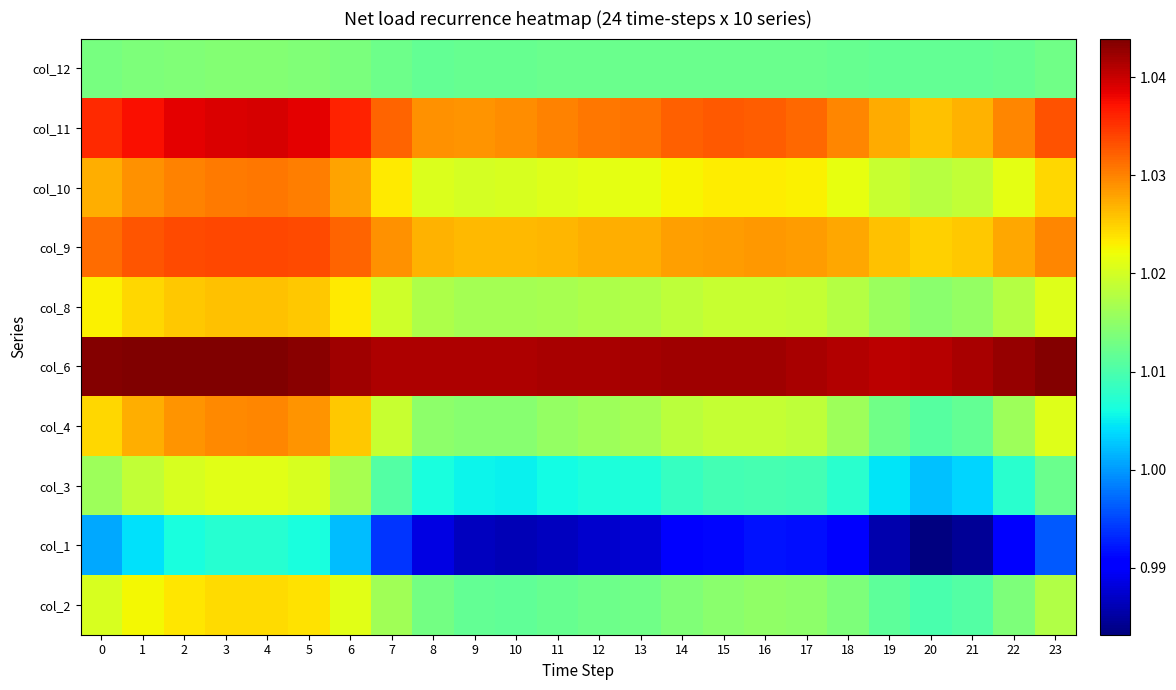

Reading left to right, transcribe all the data shown in this chart.

col_2: 0=1.0	1=1.0	2=1.0	3=1.0	4=1.0	5=1.0	6=1.0	7=1.0	8=1.0	9=1.0	10=1.0	11=1.0	12=1.0	13=1.0	14=1.0	15=1.0	16=1.0	17=1.0	18=1.0	19=1.0	20=1.0	21=1.0	22=1.0	23=1.0
col_1: 0=1.0	1=1.0	2=1.0	3=1.0	4=1.0	5=1.0	6=1.0	7=1.0	8=1.0	9=1.0	10=1.0	11=1.0	12=1.0	13=1.0	14=1.0	15=1.0	16=1.0	17=1.0	18=1.0	19=1.0	20=1.0	21=1.0	22=1.0	23=1.0
col_3: 0=1.0	1=1.0	2=1.0	3=1.0	4=1.0	5=1.0	6=1.0	7=1.0	8=1.0	9=1.0	10=1.0	11=1.0	12=1.0	13=1.0	14=1.0	15=1.0	16=1.0	17=1.0	18=1.0	19=1.0	20=1.0	21=1.0	22=1.0	23=1.0
col_4: 0=1.0	1=1.0	2=1.0	3=1.0	4=1.0	5=1.0	6=1.0	7=1.0	8=1.0	9=1.0	10=1.0	11=1.0	12=1.0	13=1.0	14=1.0	15=1.0	16=1.0	17=1.0	18=1.0	19=1.0	20=1.0	21=1.0	22=1.0	23=1.0
col_6: 0=1.0	1=1.0	2=1.0	3=1.0	4=1.0	5=1.0	6=1.0	7=1.0	8=1.0	9=1.0	10=1.0	11=1.0	12=1.0	13=1.0	14=1.0	15=1.0	16=1.0	17=1.0	18=1.0	19=1.0	20=1.0	21=1.0	22=1.0	23=1.0
col_8: 0=1.0	1=1.0	2=1.0	3=1.0	4=1.0	5=1.0	6=1.0	7=1.0	8=1.0	9=1.0	10=1.0	11=1.0	12=1.0	13=1.0	14=1.0	15=1.0	16=1.0	17=1.0	18=1.0	19=1.0	20=1.0	21=1.0	22=1.0	23=1.0
col_9: 0=1.0	1=1.0	2=1.0	3=1.0	4=1.0	5=1.0	6=1.0	7=1.0	8=1.0	9=1.0	10=1.0	11=1.0	12=1.0	13=1.0	14=1.0	15=1.0	16=1.0	17=1.0	18=1.0	19=1.0	20=1.0	21=1.0	22=1.0	23=1.0
col_10: 0=1.0	1=1.0	2=1.0	3=1.0	4=1.0	5=1.0	6=1.0	7=1.0	8=1.0	9=1.0	10=1.0	11=1.0	12=1.0	13=1.0	14=1.0	15=1.0	16=1.0	17=1.0	18=1.0	19=1.0	20=1.0	21=1.0	22=1.0	23=1.0
col_11: 0=1.0	1=1.0	2=1.0	3=1.0	4=1.0	5=1.0	6=1.0	7=1.0	8=1.0	9=1.0	10=1.0	11=1.0	12=1.0	13=1.0	14=1.0	15=1.0	16=1.0	17=1.0	18=1.0	19=1.0	20=1.0	21=1.0	22=1.0	23=1.0
col_12: 0=1.0	1=1.0	2=1.0	3=1.0	4=1.0	5=1.0	6=1.0	7=1.0	8=1.0	9=1.0	10=1.0	11=1.0	12=1.0	13=1.0	14=1.0	15=1.0	16=1.0	17=1.0	18=1.0	19=1.0	20=1.0	21=1.0	22=1.0	23=1.0